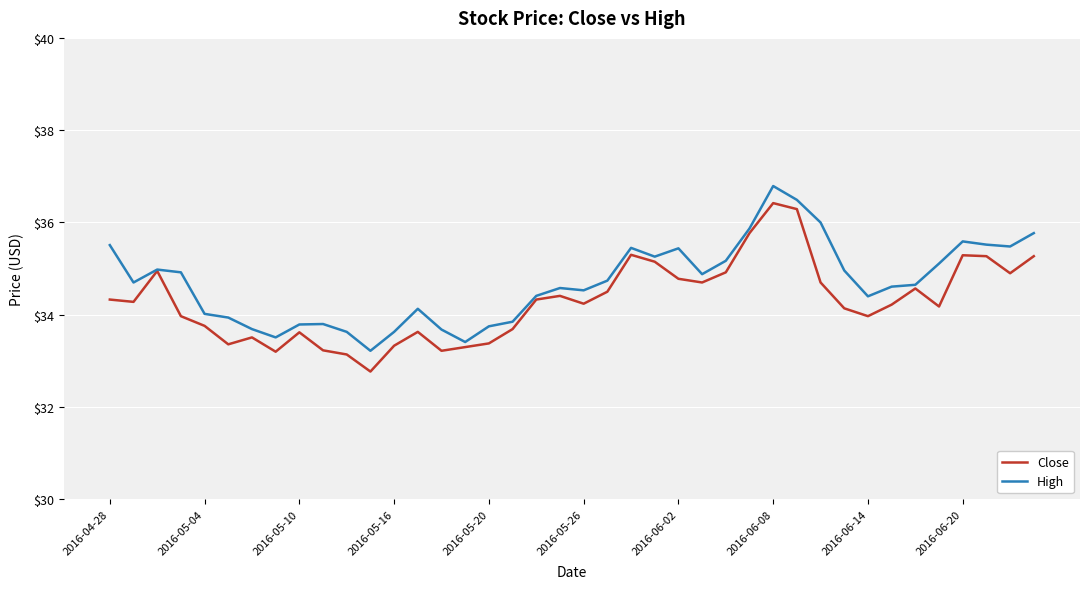

What is the maximum value for Close?

36.4